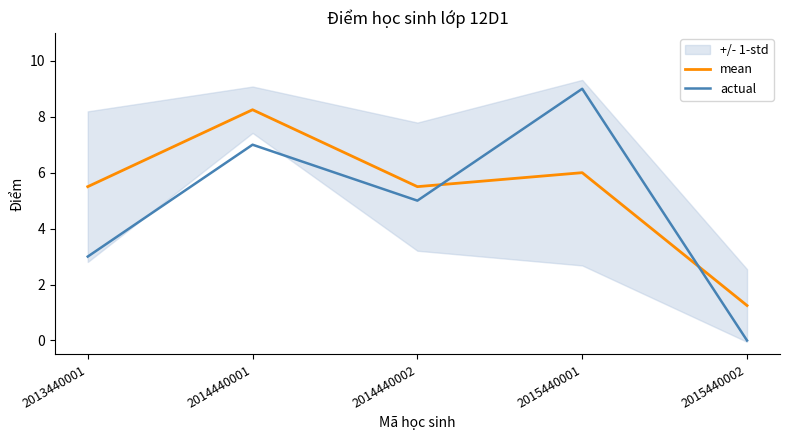

Reading left to right, list all the values displayed in this chart.

mean: 2013440001=5.5	2014440001=8.2	2014440002=5.5	2015440001=6.0	2015440002=1.2
actual: 2013440001=3.0	2014440001=7.0	2014440002=5.0	2015440001=9.0	2015440002=0.0